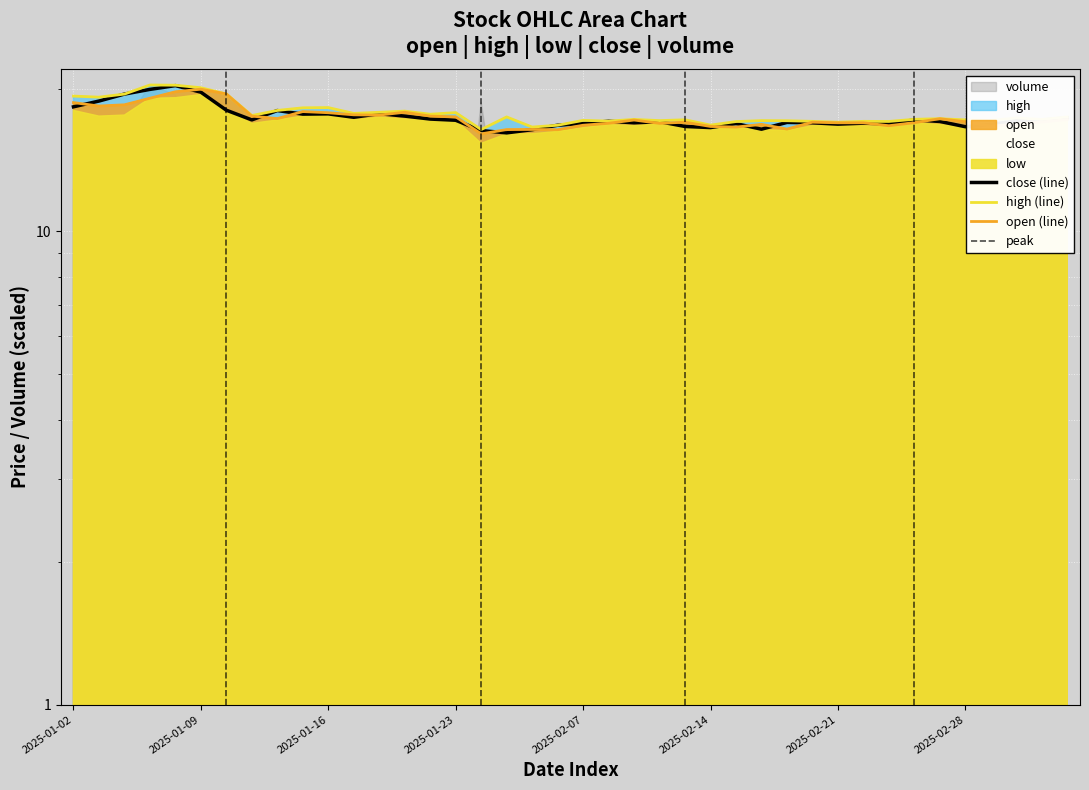

At which category does the chart reach its minimum across all series?

2025-01-24